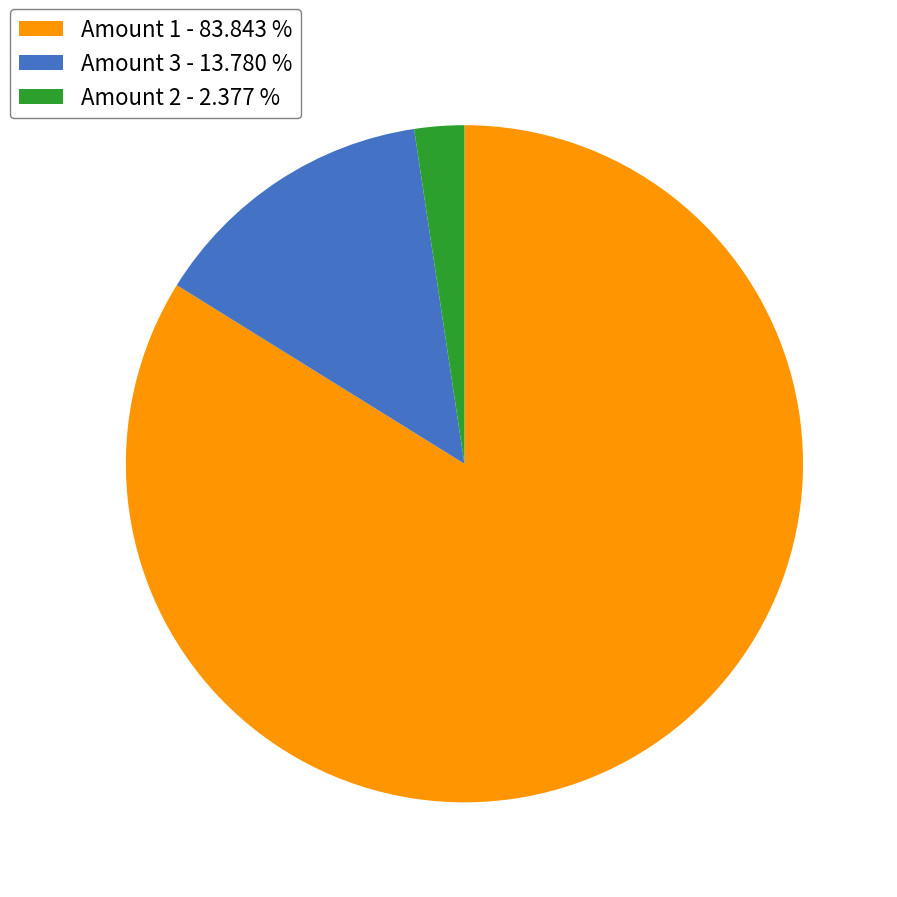

What is the largest slice in the pie chart?

Amount 1 - 83.843 %